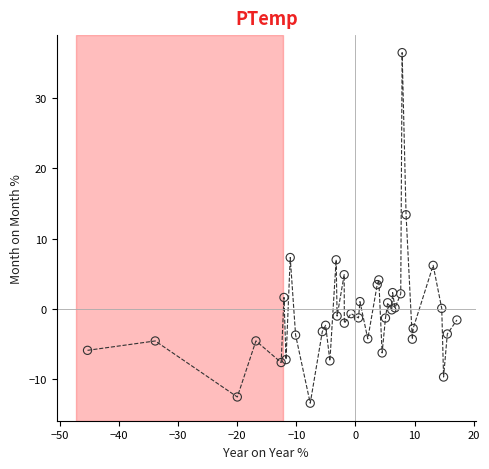

What Y value in the scatter plot is closest to 11?

13.4